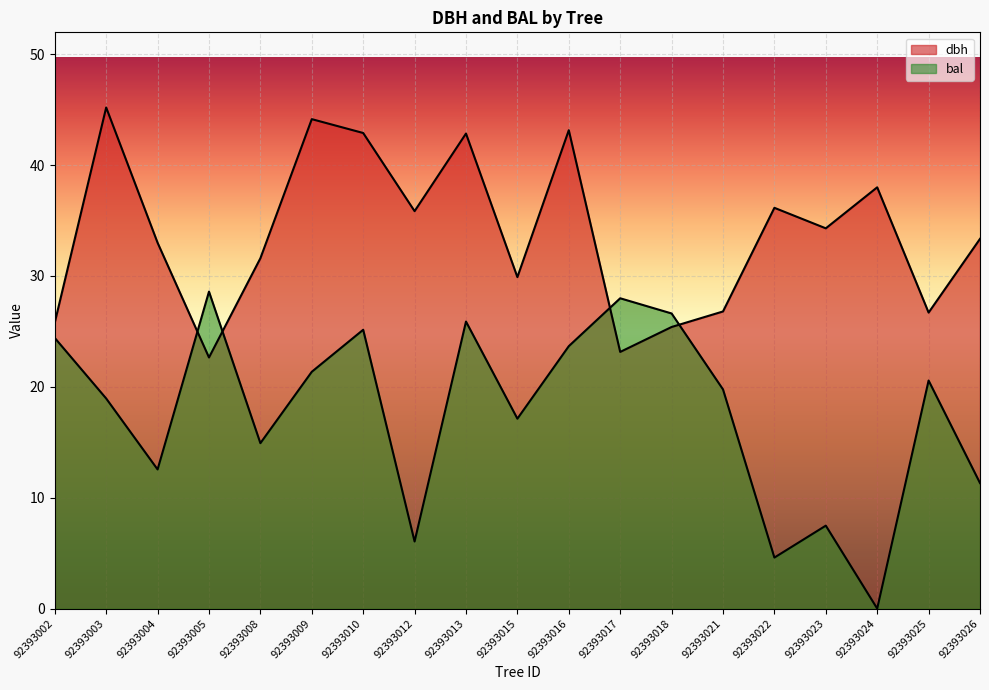

How many values in the bal series exceed 19?

10